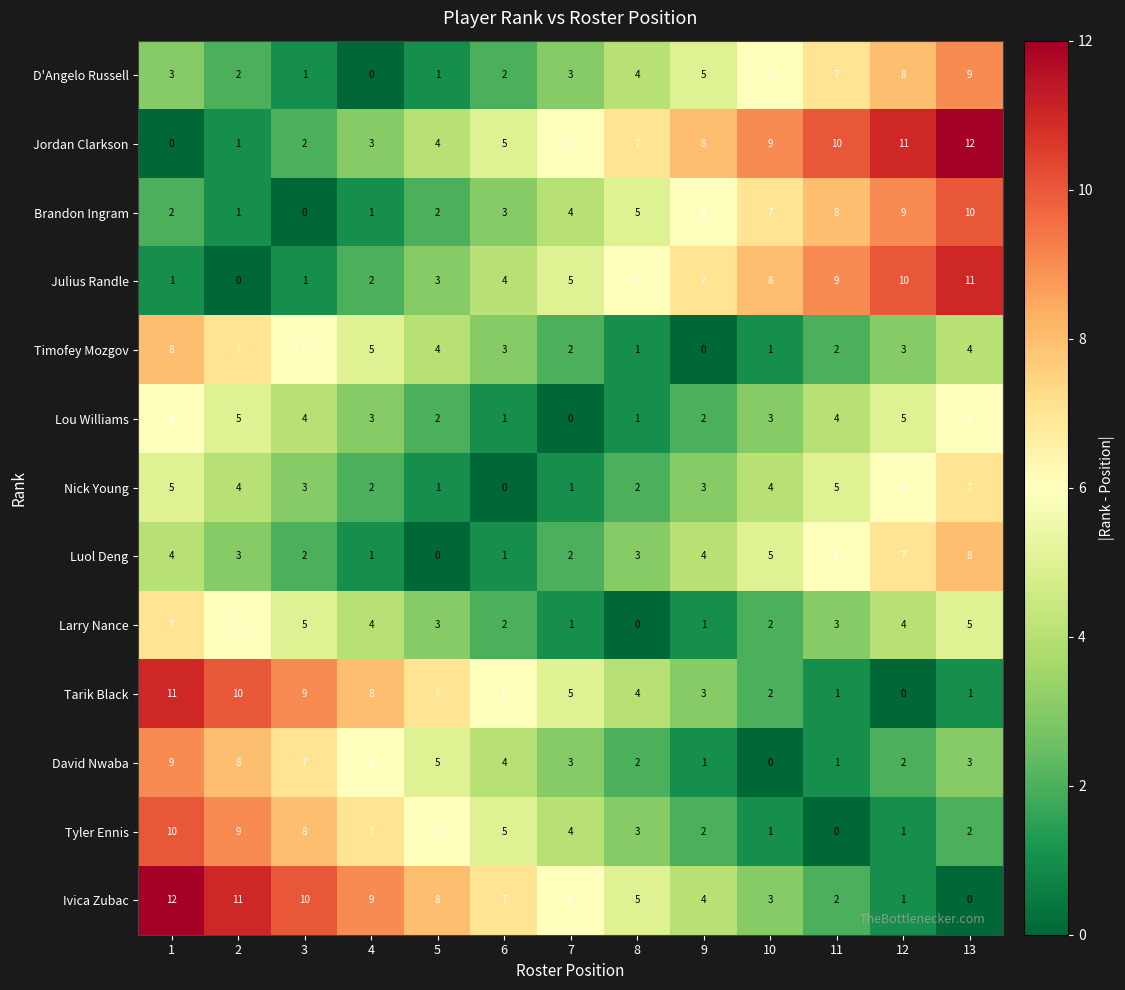

Where is Tyler Ennis nearest to the value 5?

6